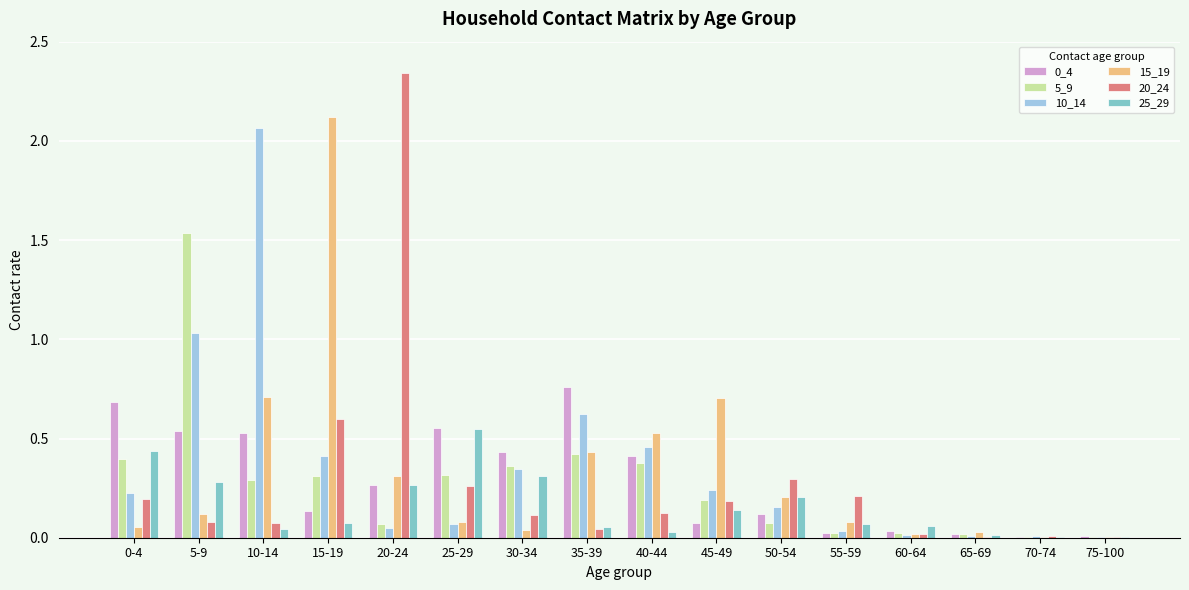

What is the sum of all 0_4 values?

4.6